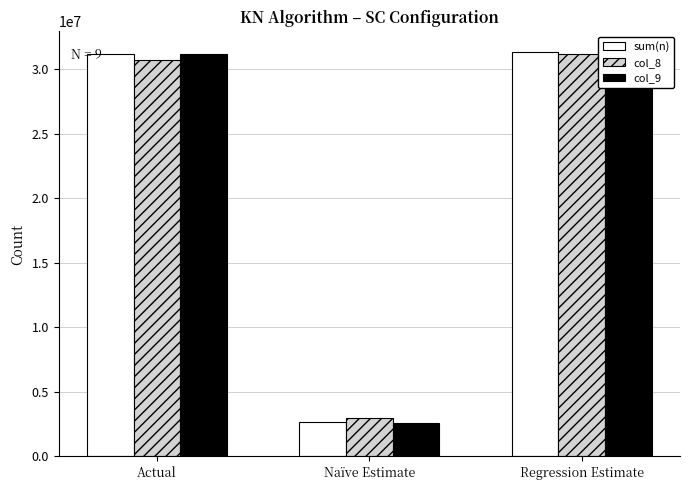

The col_9 series shows 31348000 at Regression Estimate. True or false?

True